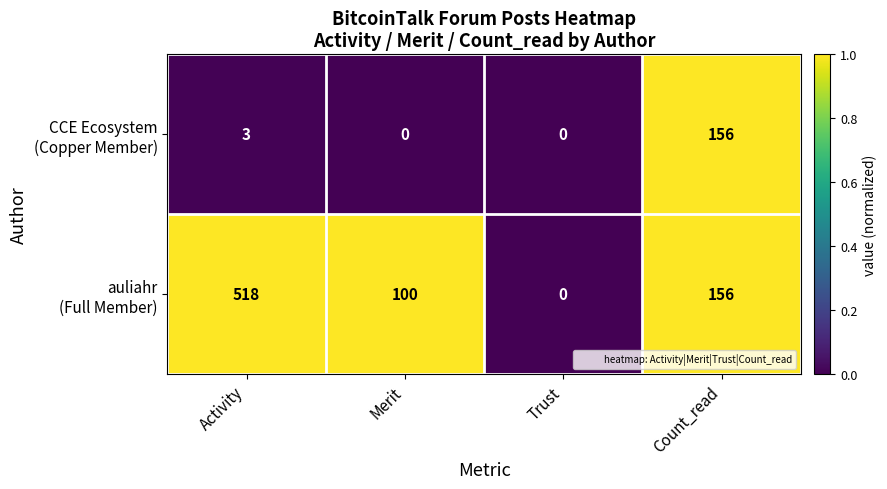

What is the greatest value displayed?

518